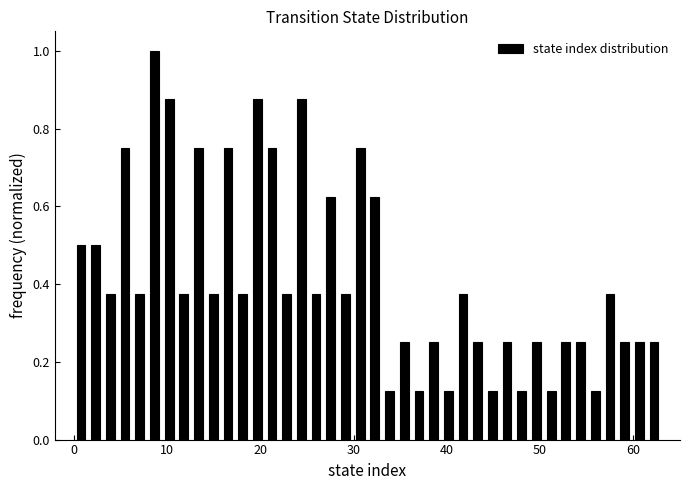

Read against the x-axis, roughly where is the centre of the tallest bar?

9